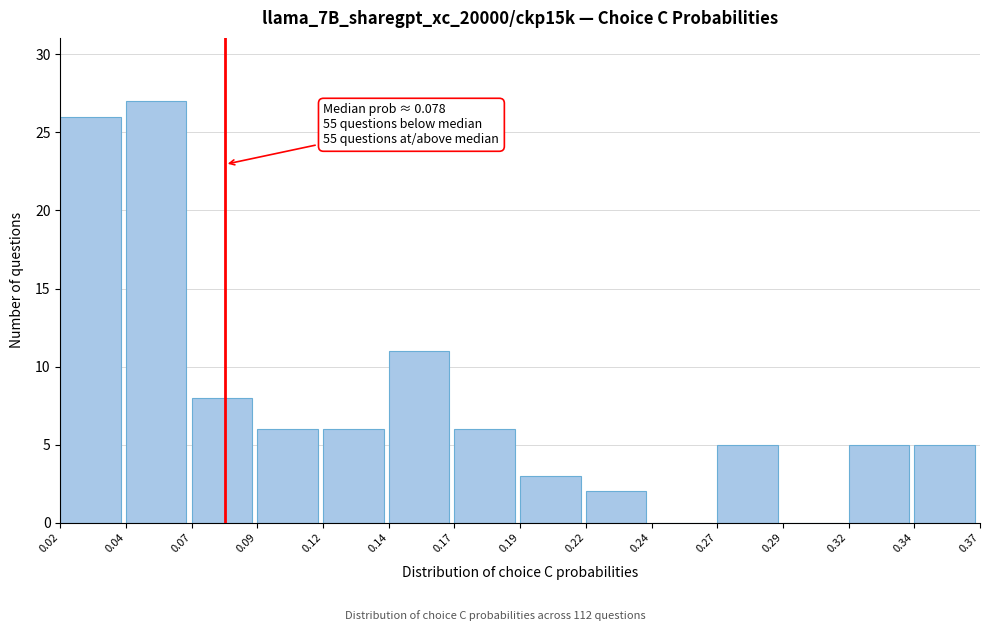

Reading right to left, what are all the values shown in this chart?

0.34=5	0.32=5	0.29=0	0.27=5	0.24=0	0.22=2	0.19=3	0.17=6	0.14=11	0.12=6	0.09=6	0.07=8	0.04=27	0.02=26